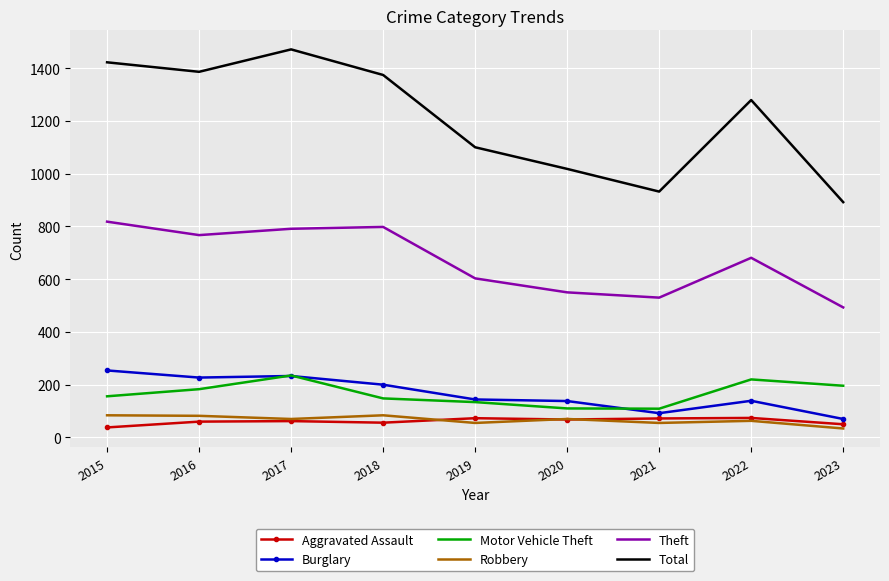

The Burglary series shows 40 at 2022. True or false?

False